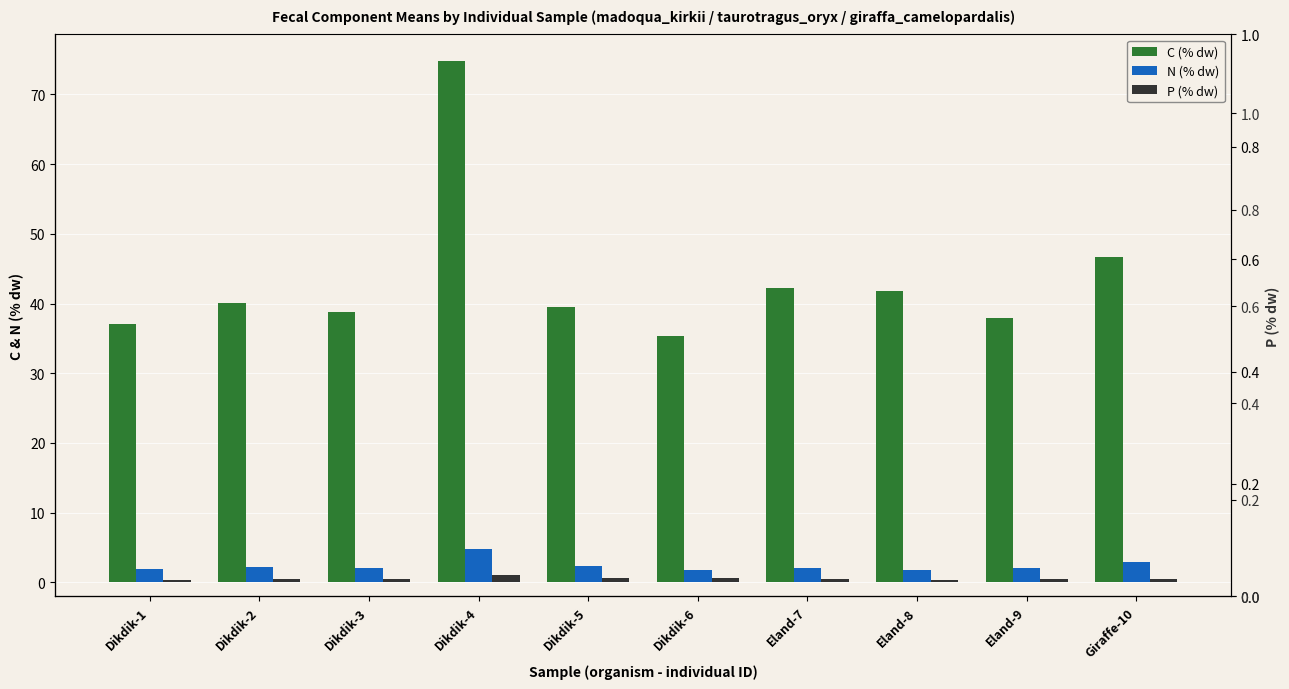

What are all the series names shown in the legend?

C (% dw), N (% dw), P (% dw)